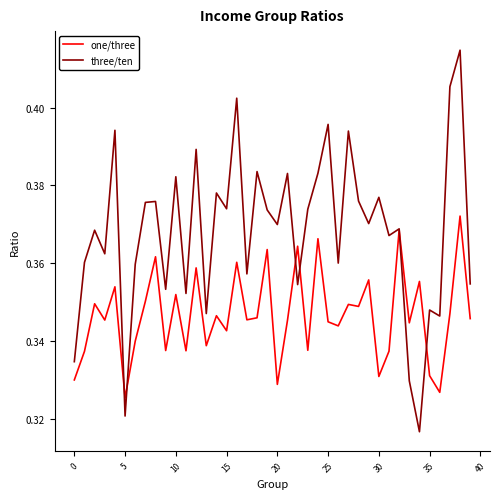

Which series has the largest total across all categories?

three/ten